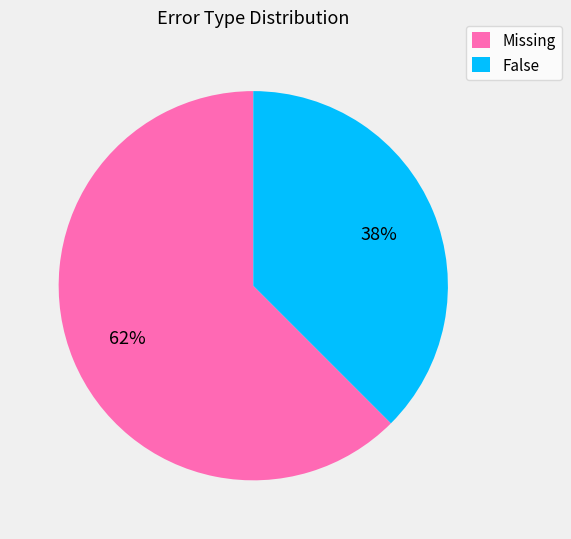

To the nearest percent, what percentage of the pie is False?

38%